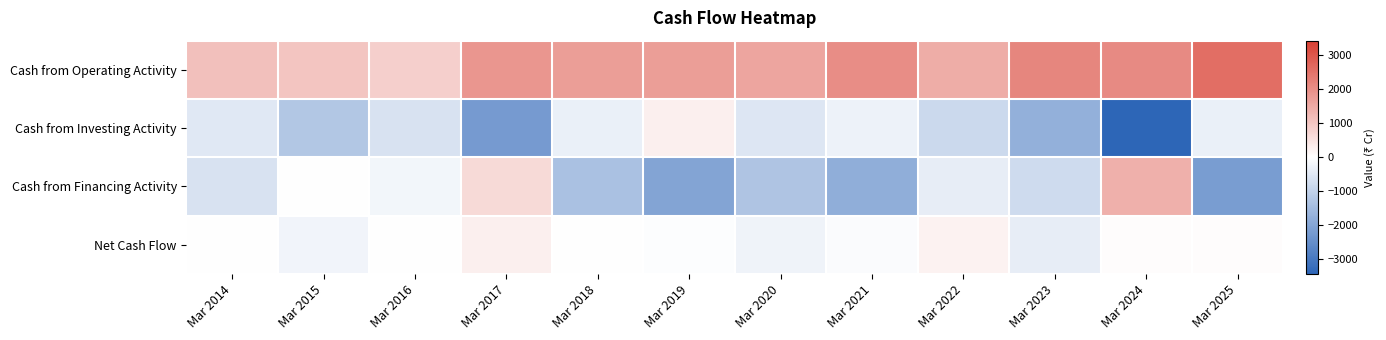

At which category is the sum across all series the highest?

Mar 2017